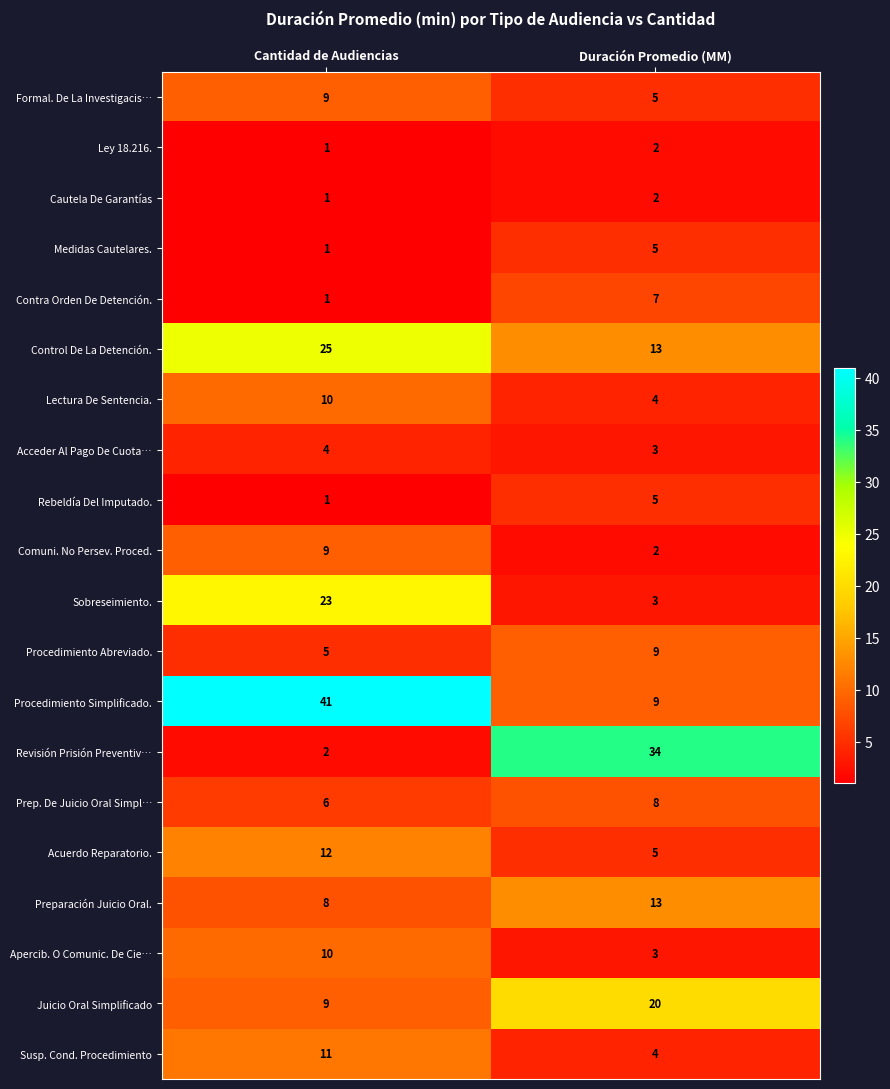

What is the sum of all Procedimiento Simplificado. values?

50